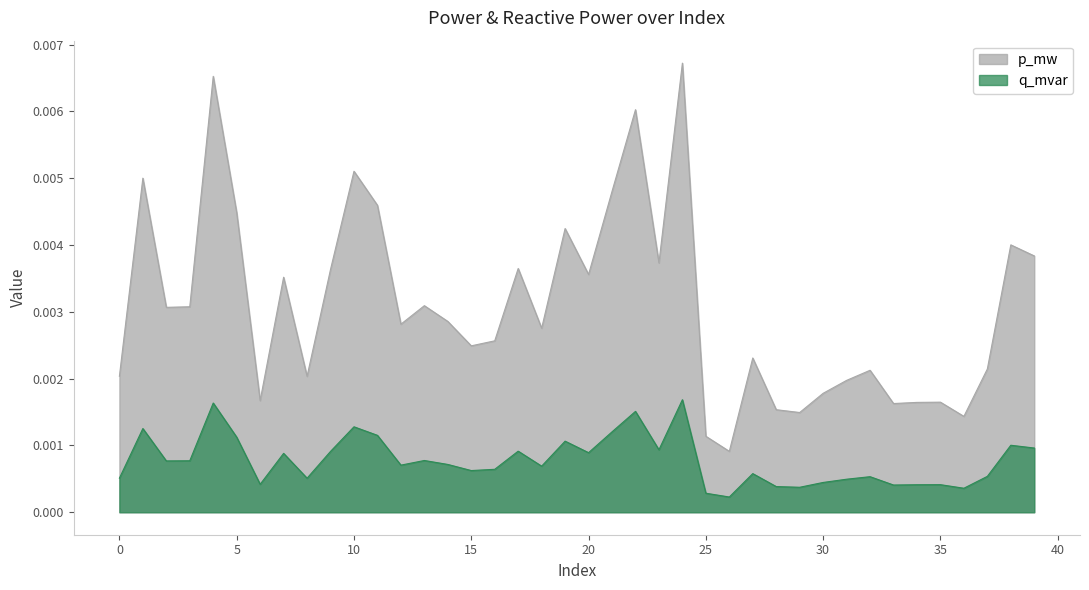

Rank the categories by q_mvar value from lowest to highest.

26, 25, 36, 29, 28, 33, 34, 35, 6, 30, 31, 8, 0, 32, 37, 27, 15, 16, 18, 12, 14, 2, 3, 13, 7, 20, 9, 17, 23, 39, 38, 19, 5, 11, 21, 1, 10, 22, 4, 24